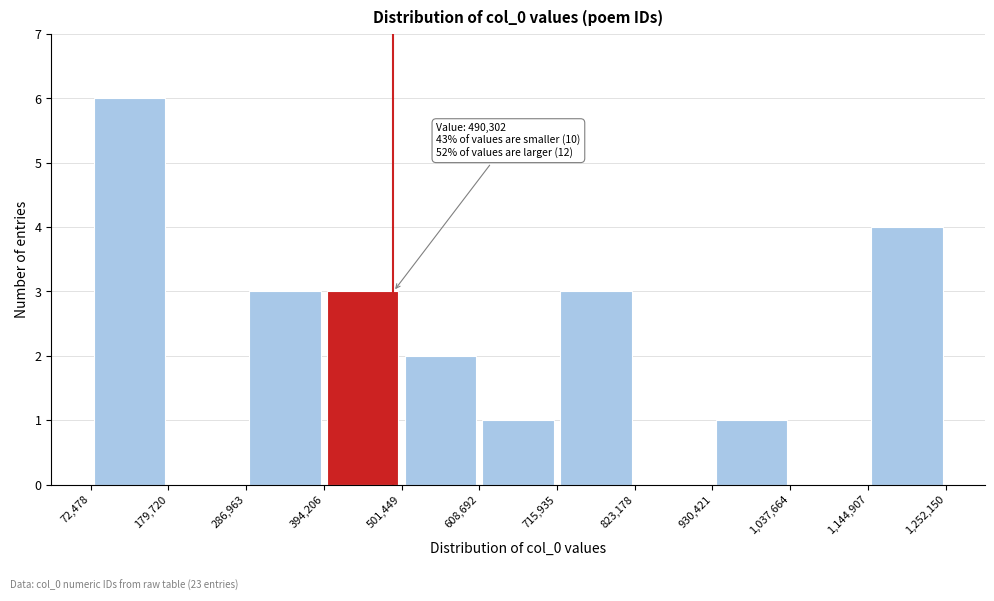

Over which range of the x-axis is the bar tallest?

72,478 to 179,720